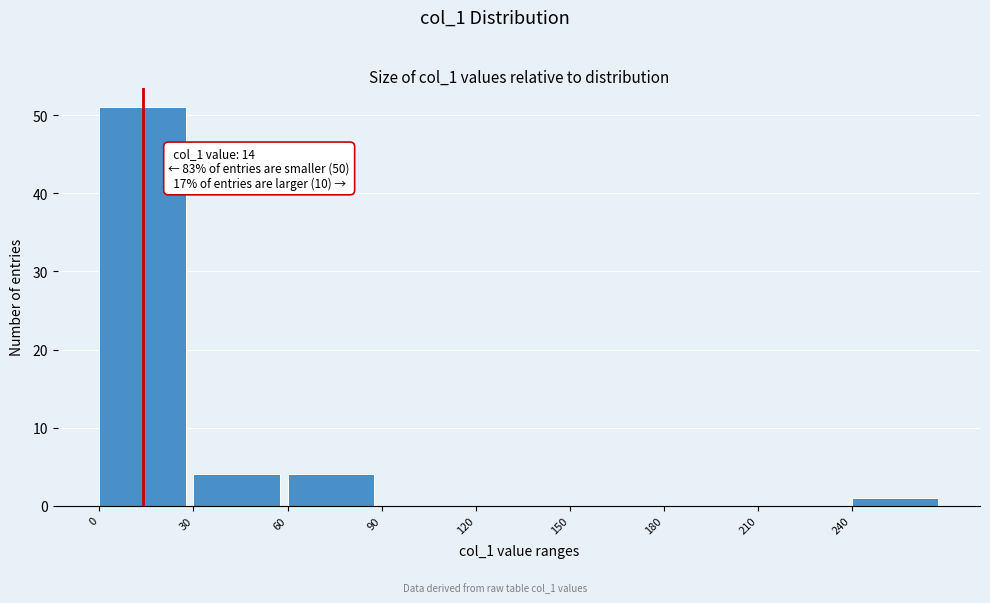

Over which range of the x-axis is the bar tallest?

0 to 30